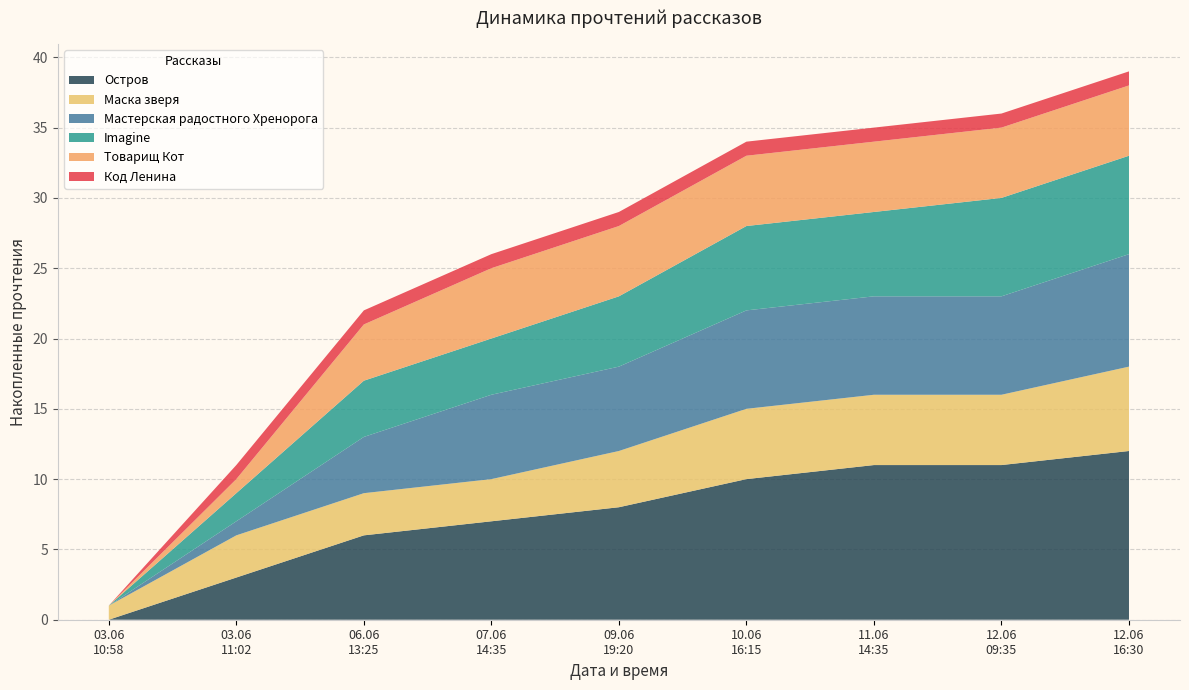

What are all the series names shown in the legend?

Остров, Маска зверя, Мастерская радостного Хренорога, Imagine, Товарищ Кот, Код Ленина